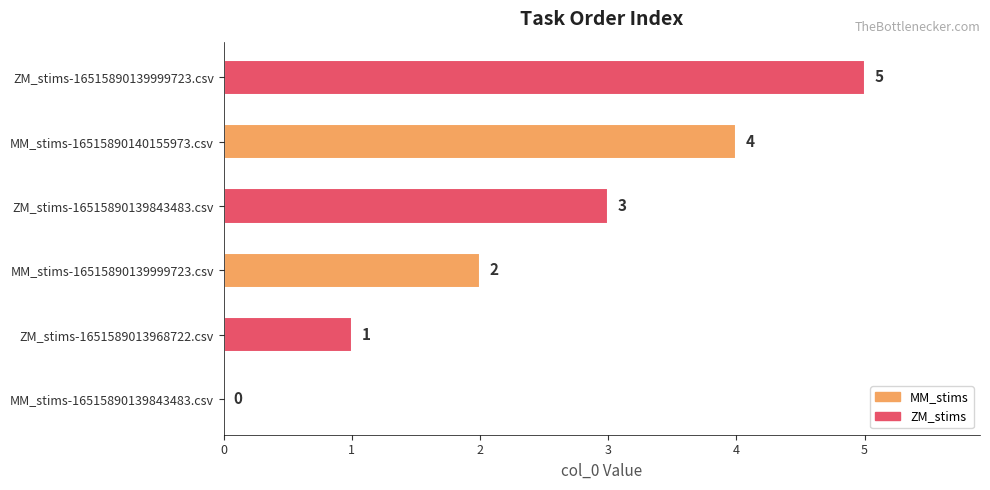

What is the sum of the values at ZM_stims-16515890139843483.csv and ZM_stims-16515890139999723.csv?

8